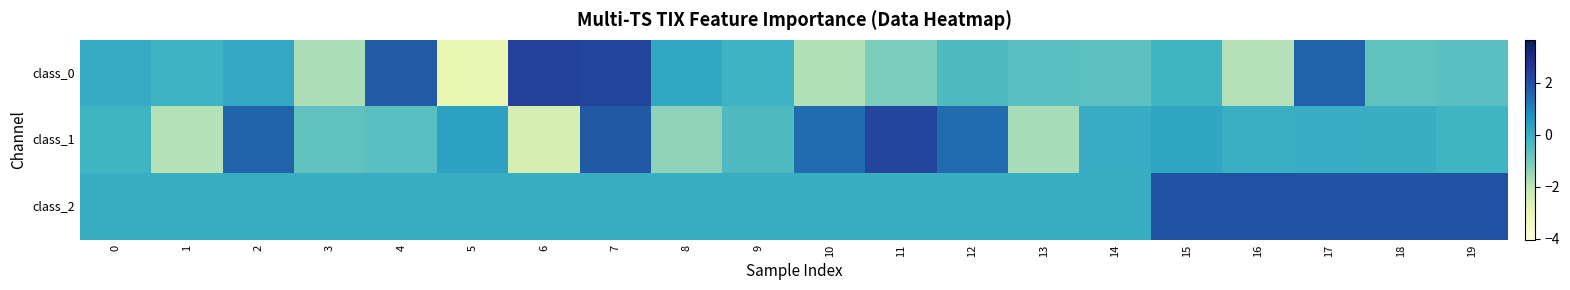

Which series has the widest spread of values?

class_0